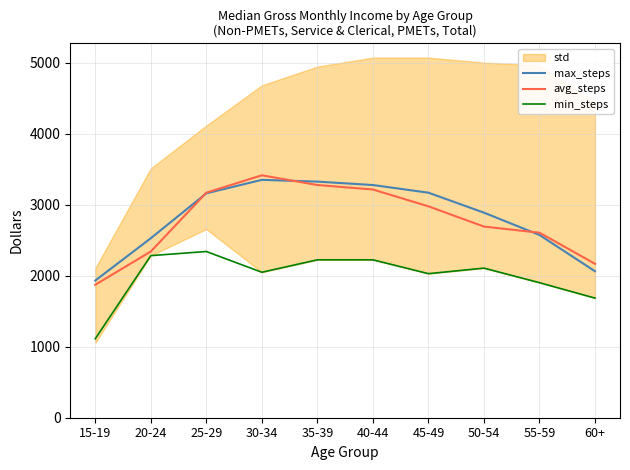

At which category does the chart reach its peak across all series?

30-34